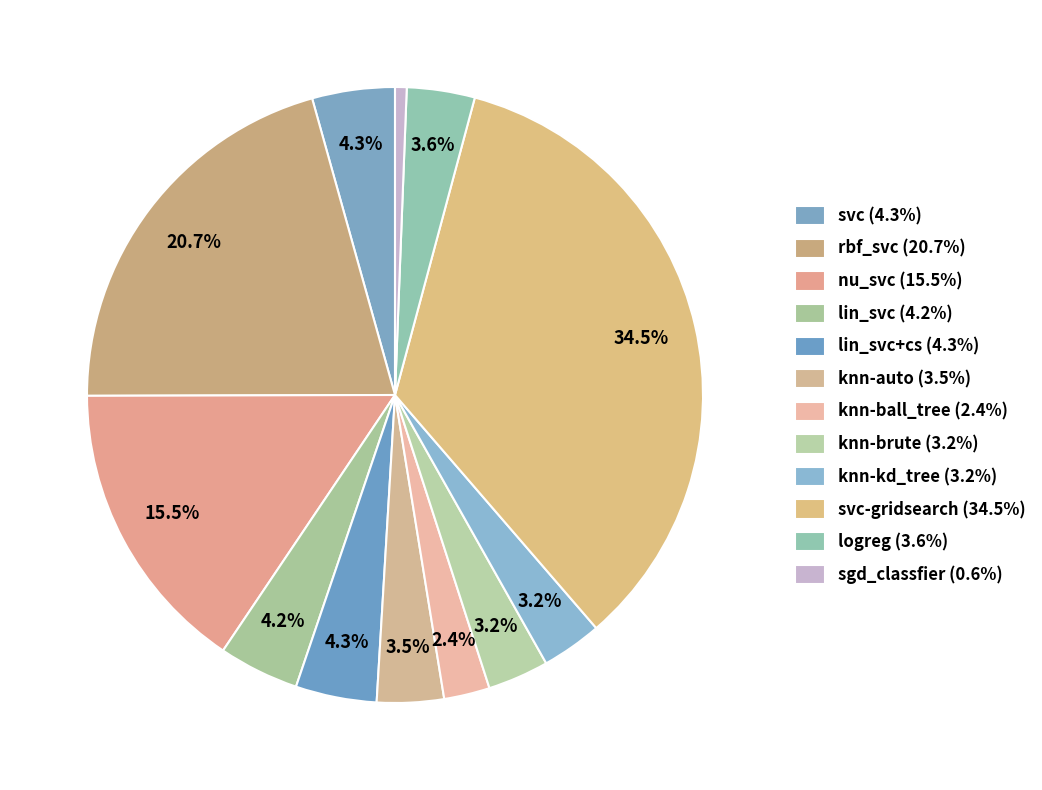

How many slices are in this pie chart?

12